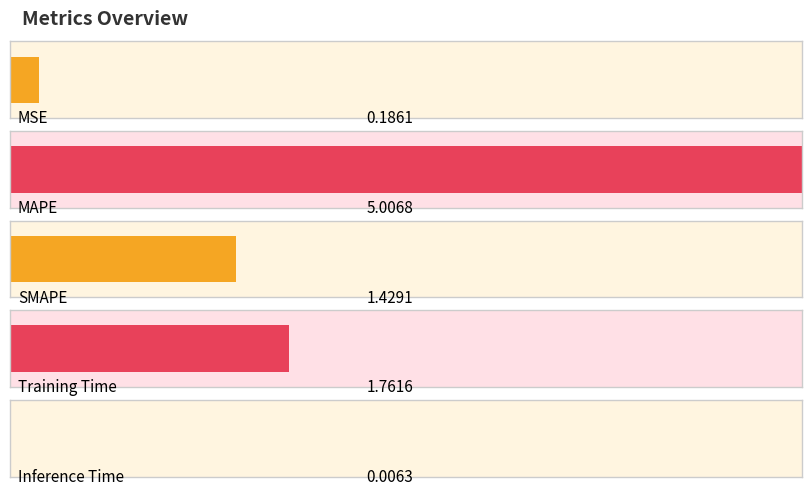

Does the chart contain stacked bars?

No